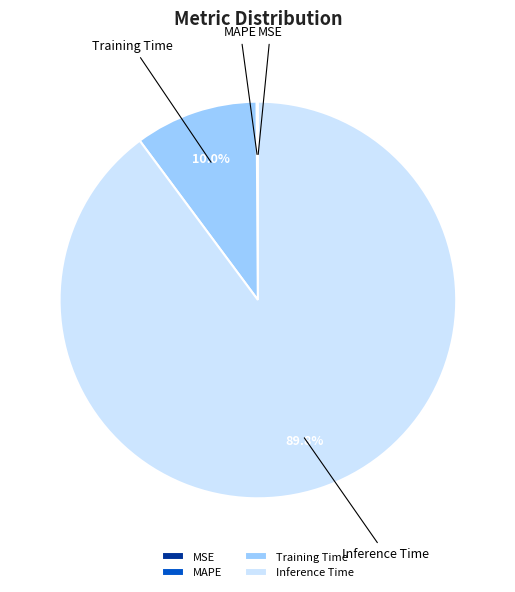

The Inference Time slice represents 90% of the pie. True or false?

True